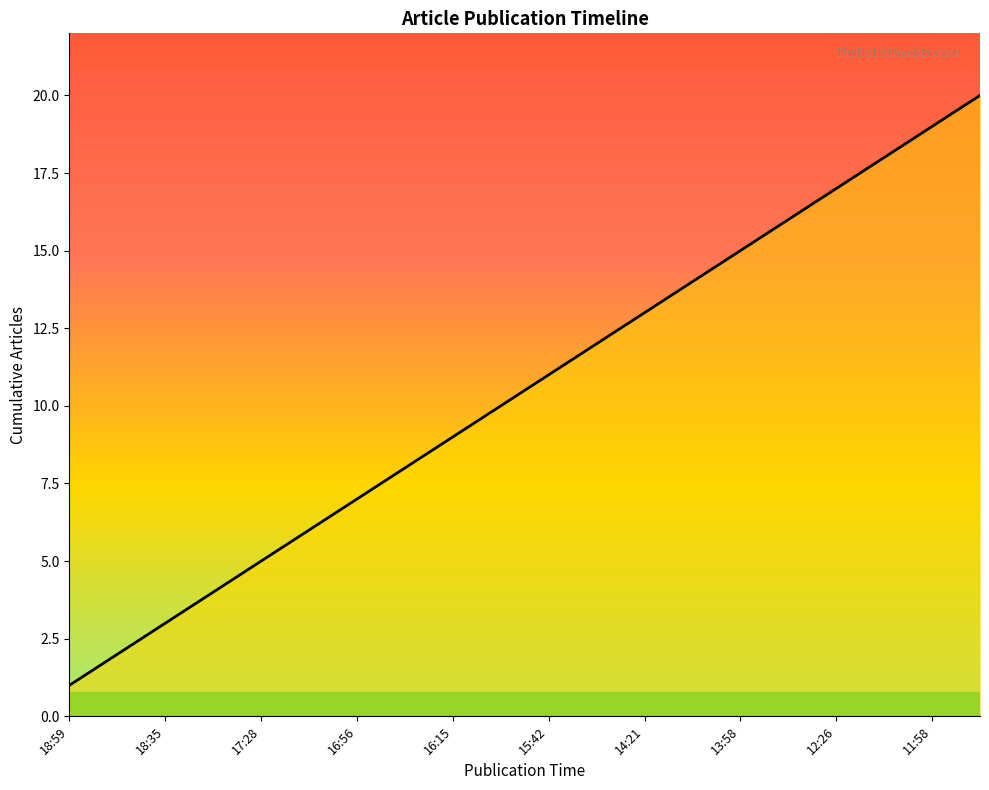

What is the maximum value shown in the chart?

20